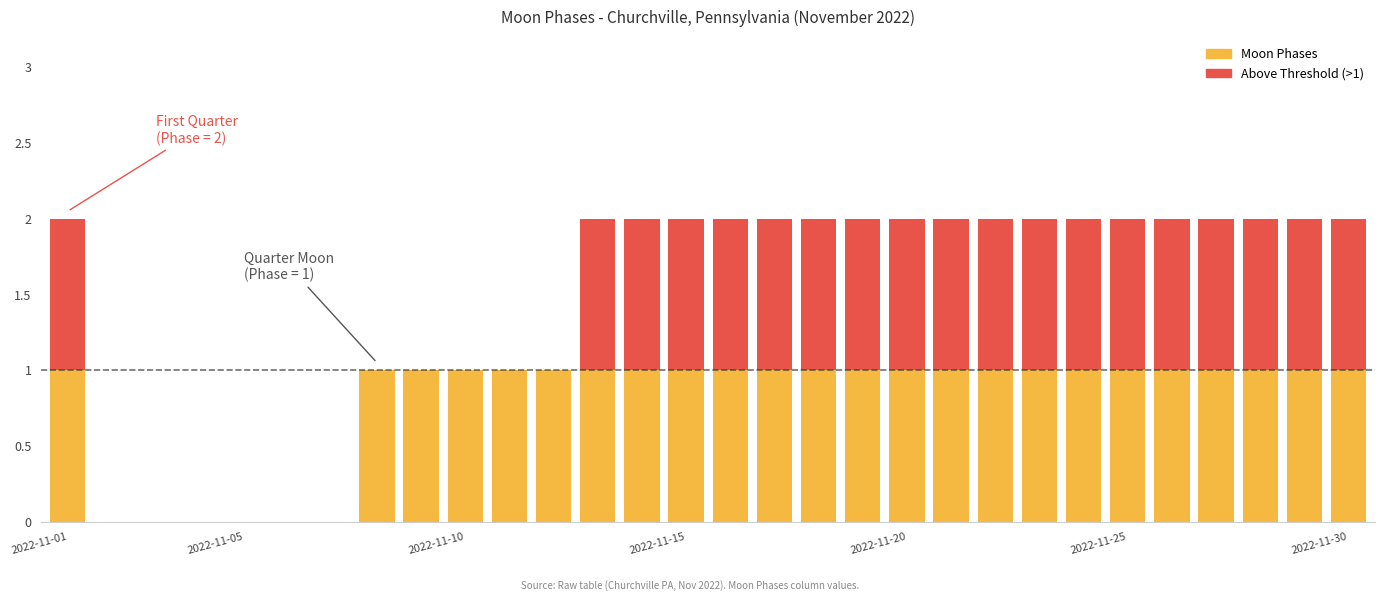

The chart shows a value of 2 at 2022-11-23. True or false?

True